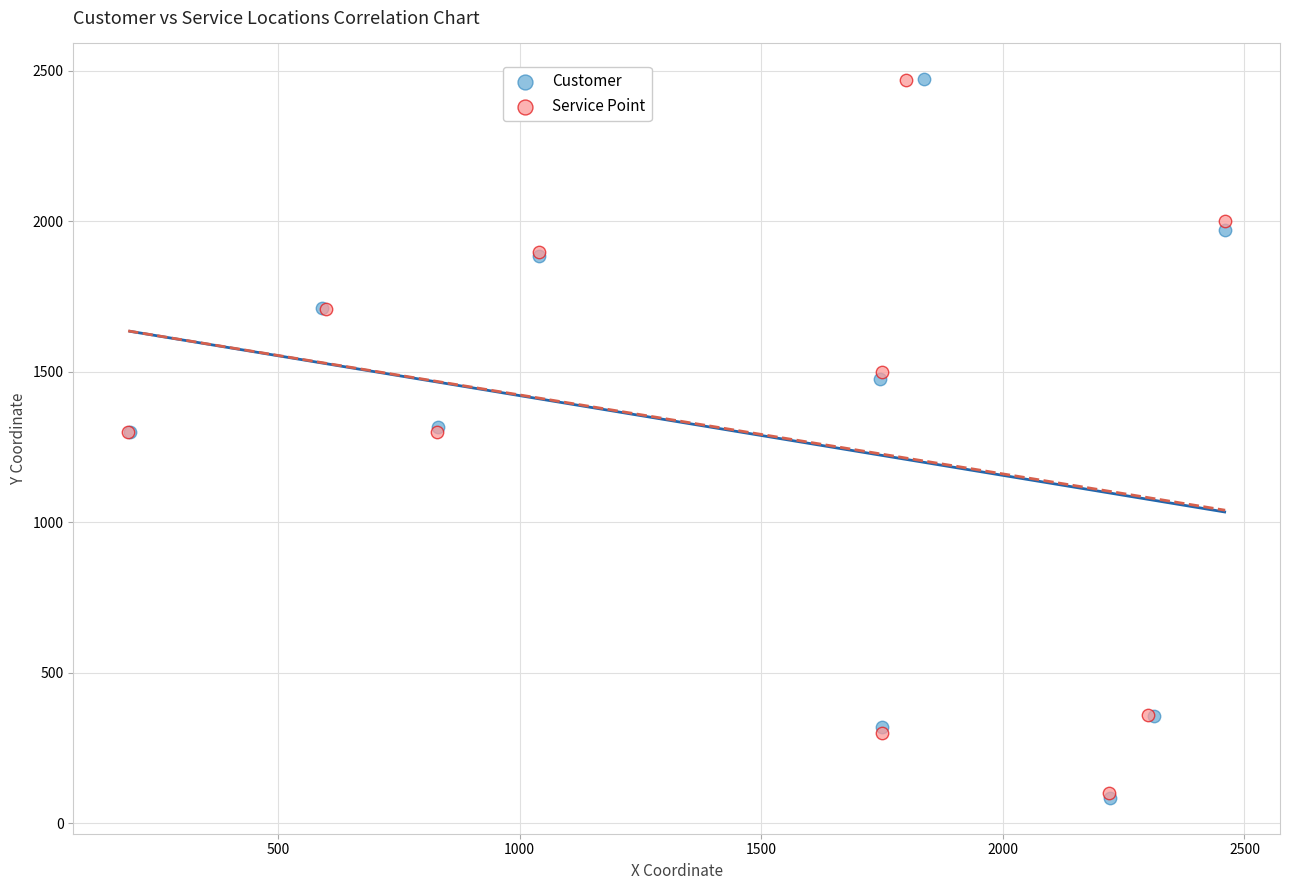

Which series has the widest spread of Y values?

Customer